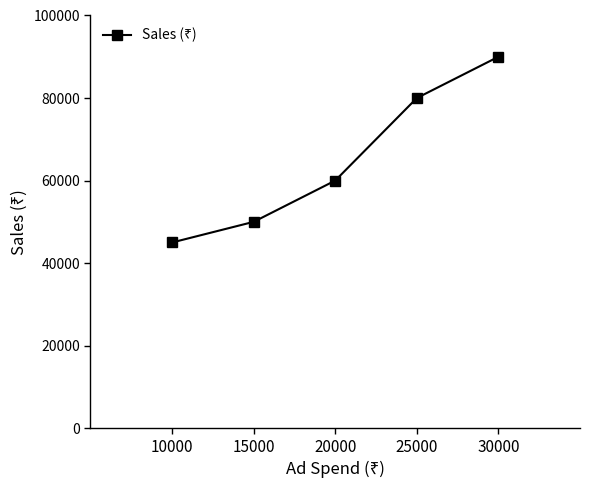

Where is the data nearest to the value 67500?

20000